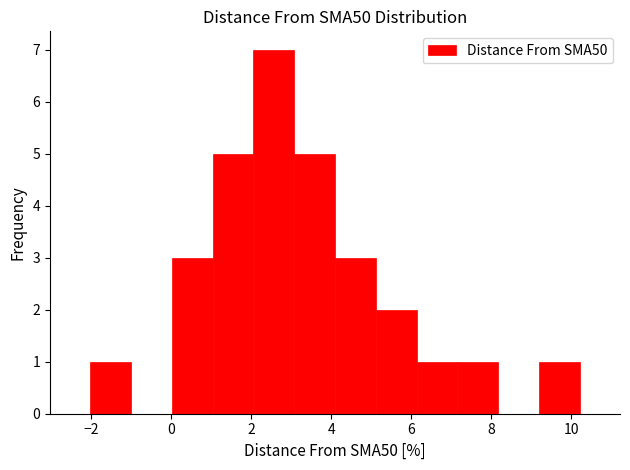

Which range on the x-axis has the tallest bar?

2.0 to 3.0